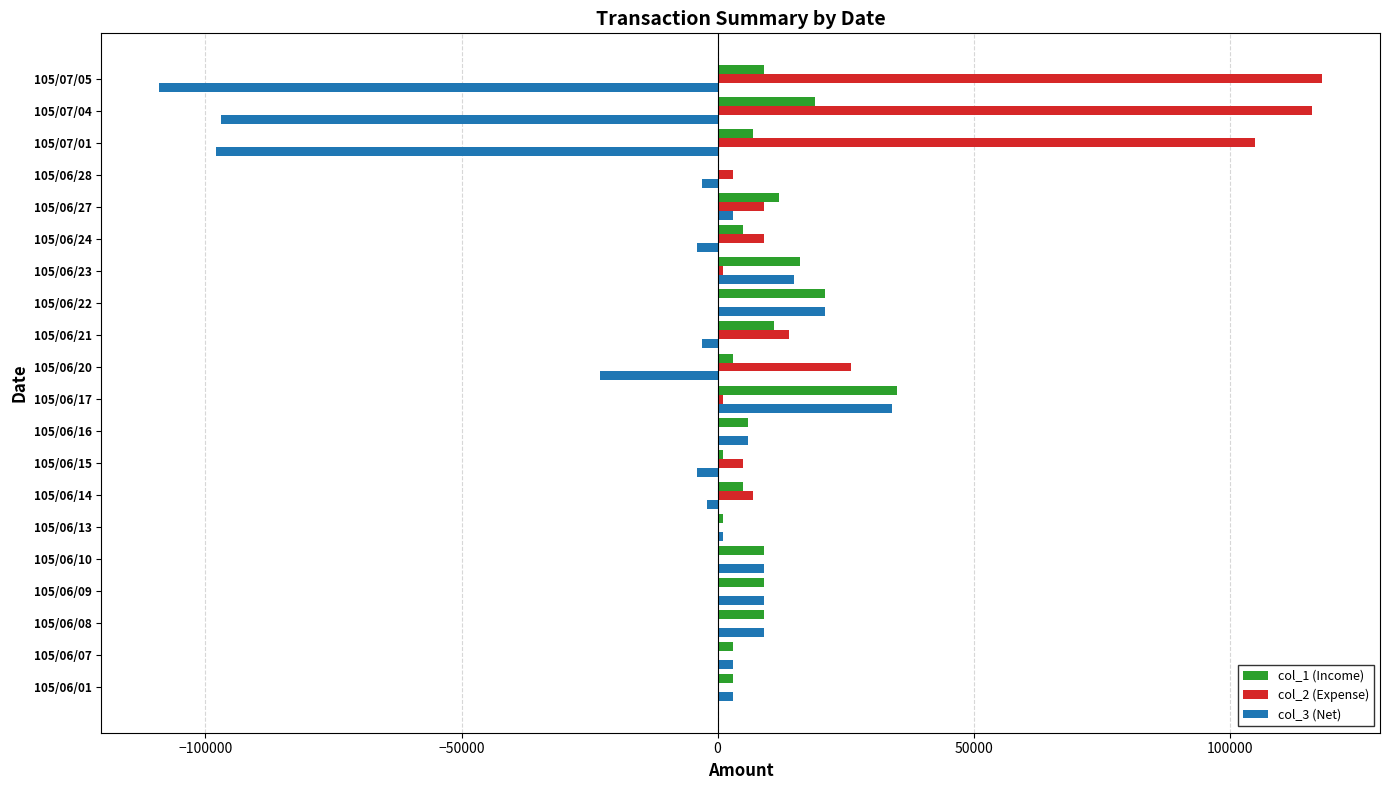

Which series has the largest total across all categories?

col_2 (Expense)